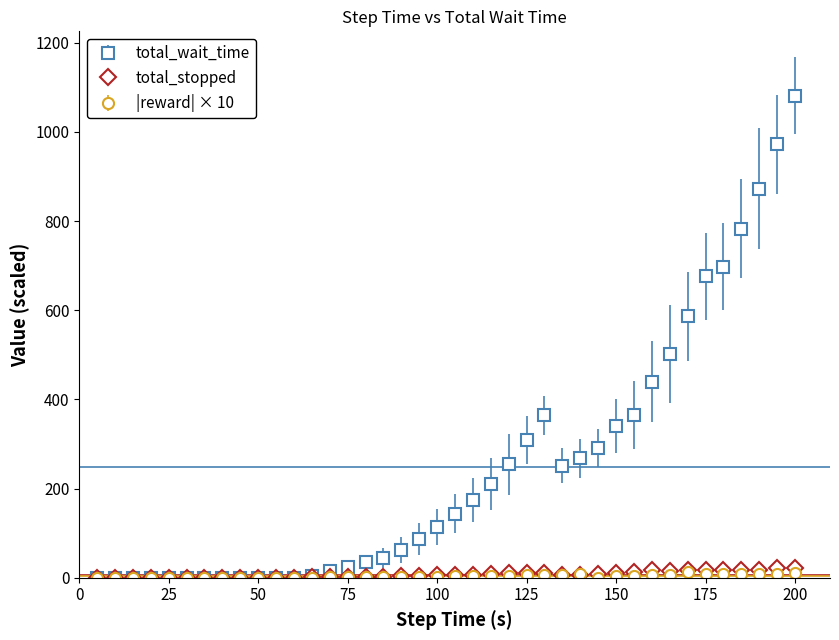

Which series has the widest spread of values?

total_wait_time